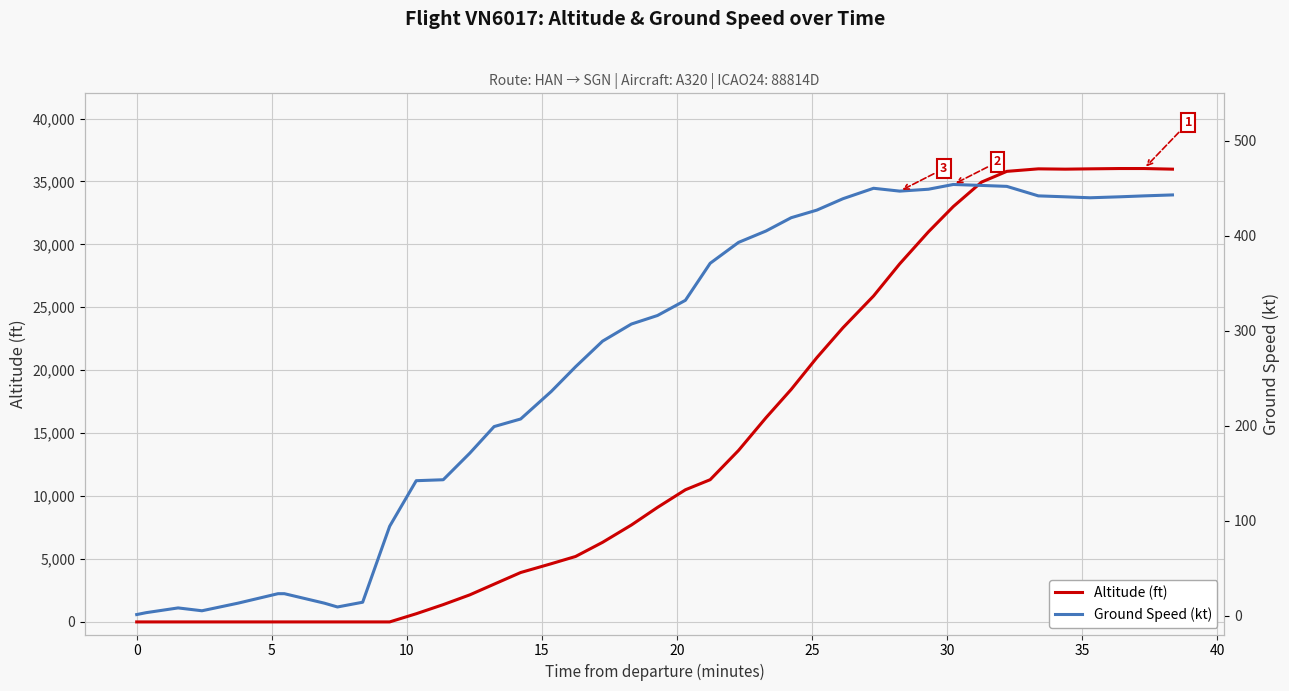

What is the label of the 5th point from the right?

35